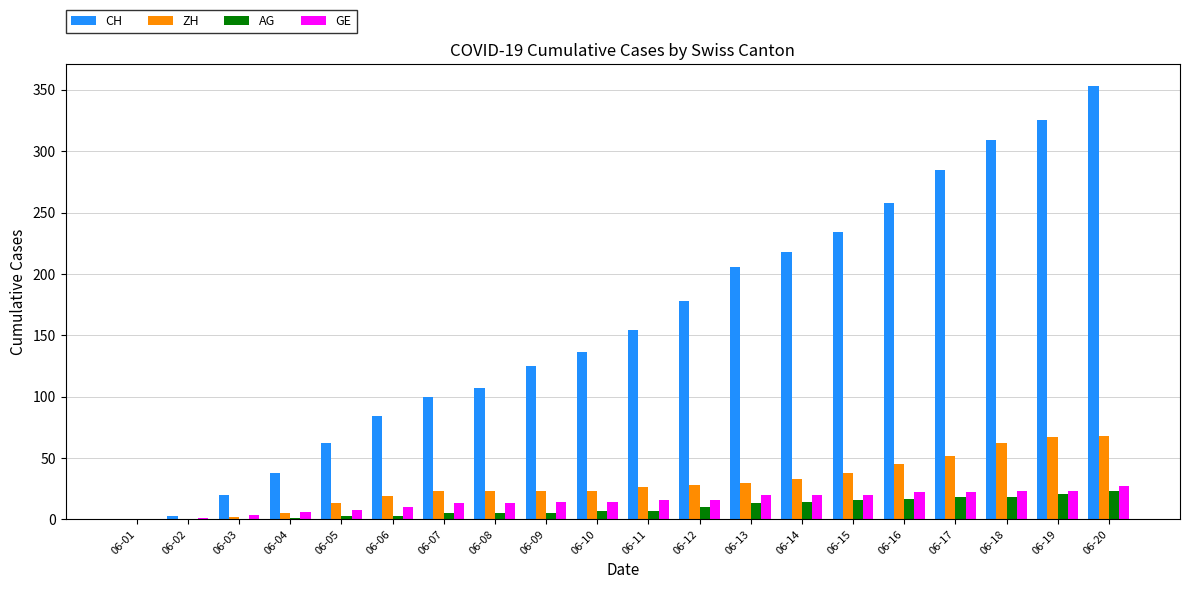

What is the sum of all ZH values?

580